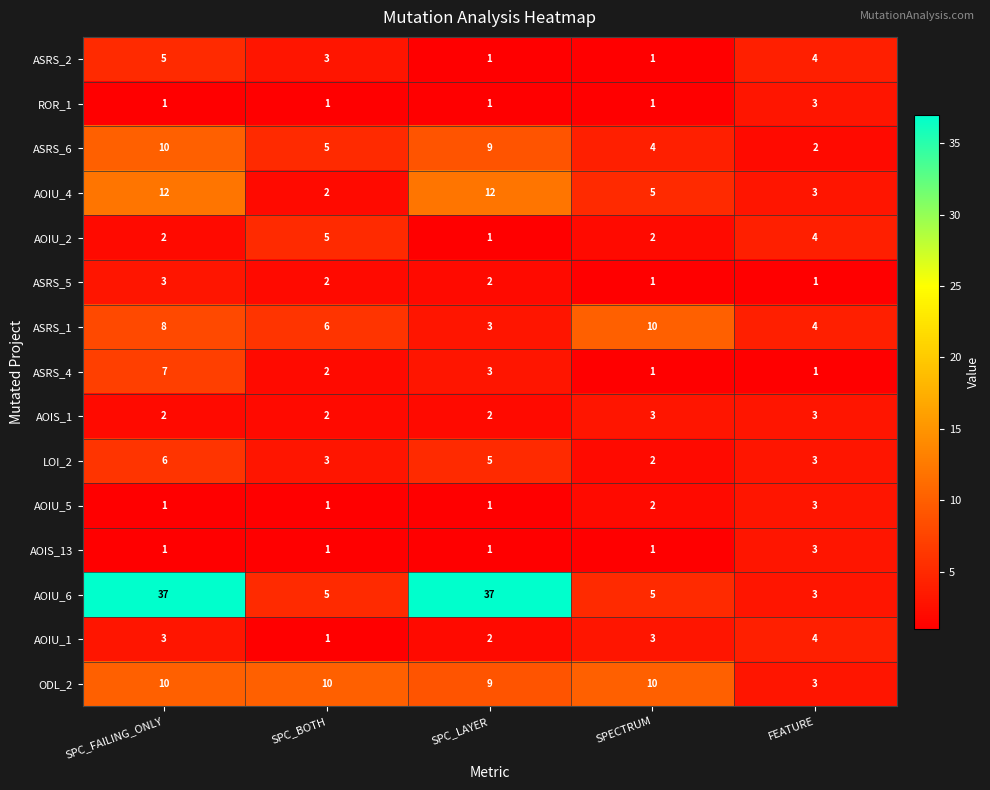

What is the sum of all ASRS_1 values?

31